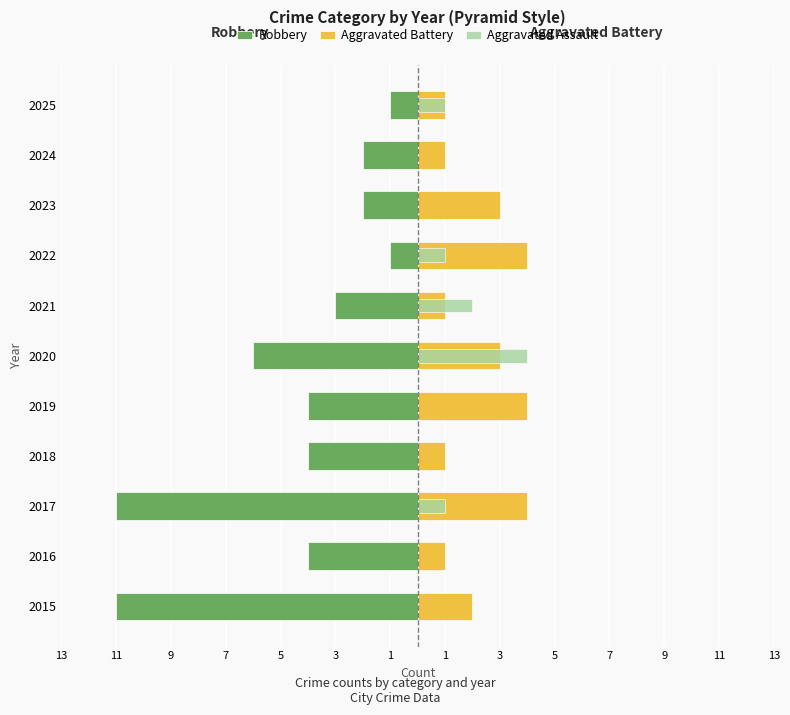

Is it true that Aggravated Battery equals 1 at 2022?

False